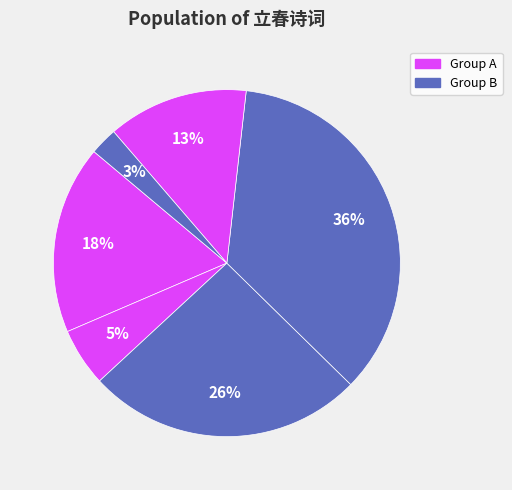

Rank the categories by value from highest to lowest.

元统乙亥余除闽宪知事未行立春十日参政许可用惠茶赋此以谢, 立春十四韵, 立春十二韵, 壬辰立春十日值西方情人节记此, 立春·十载东都客, 立春十四韵·嘉平至孟陬